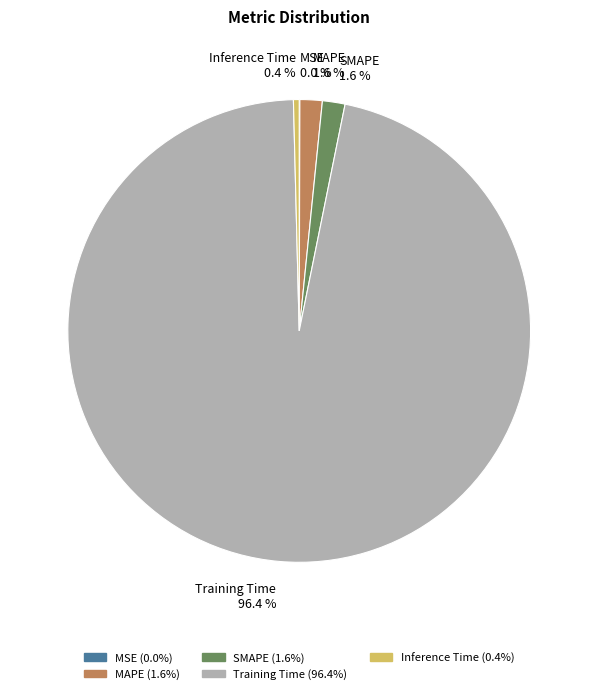

To the nearest percent, what percentage of the pie is MAPE?

2%